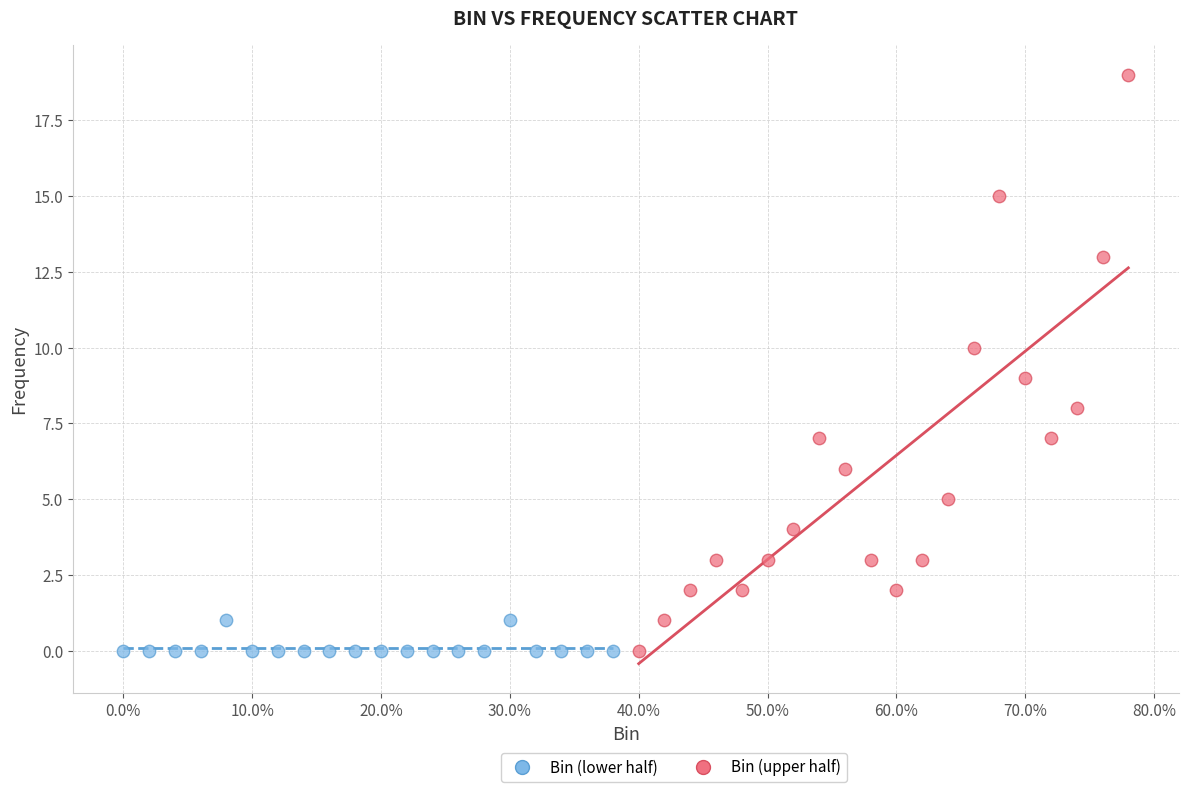

Which series contains the highest Y value?

Bin (upper half)